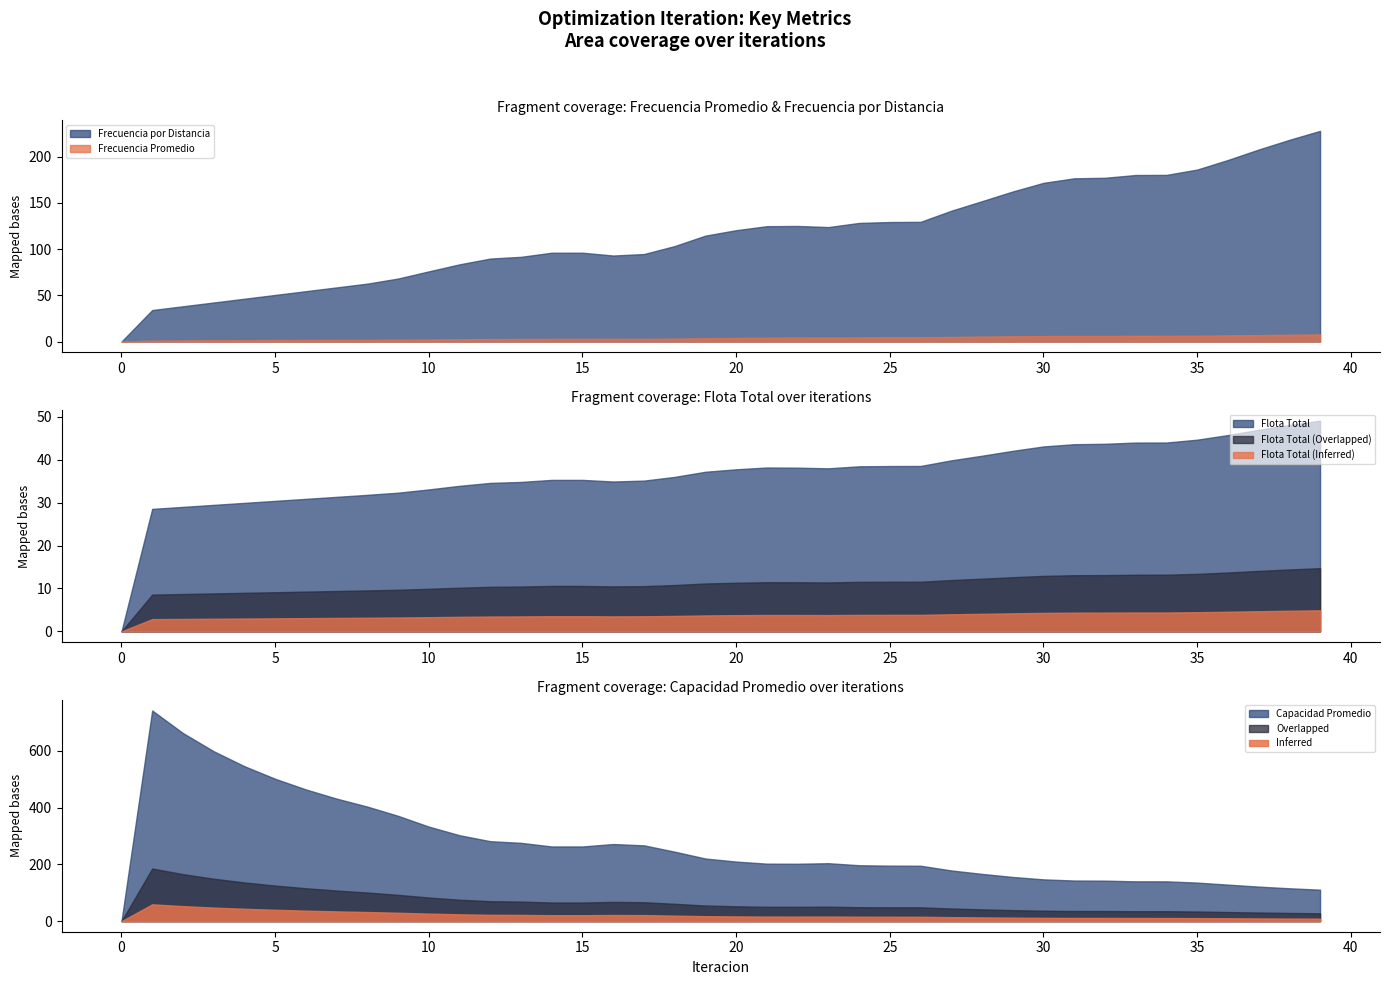

What is the value of the Capacidad Promedio point at the 37th from the left?

128.9